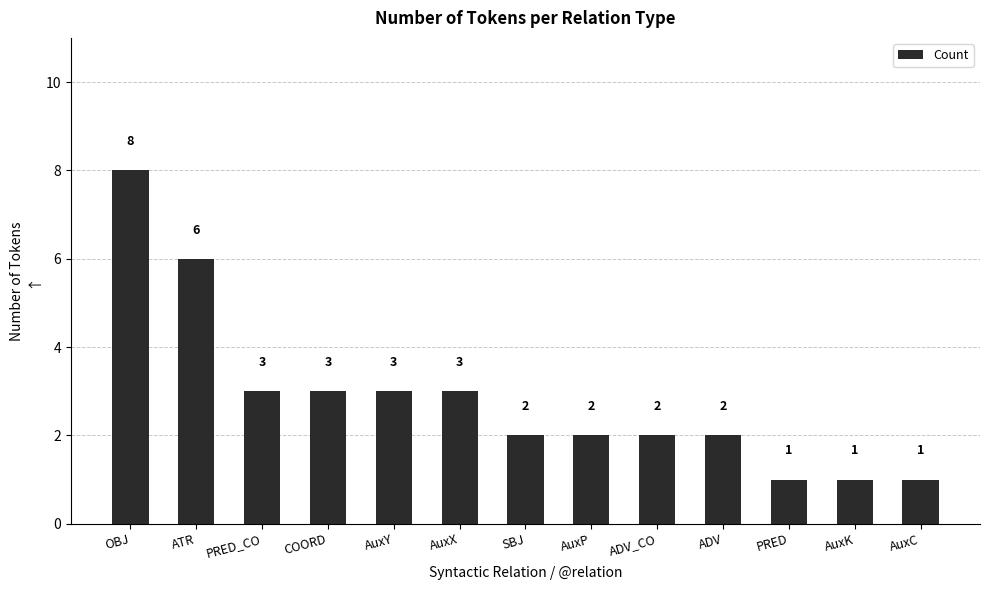

What is the change in value from ATR to AuxY?

-3